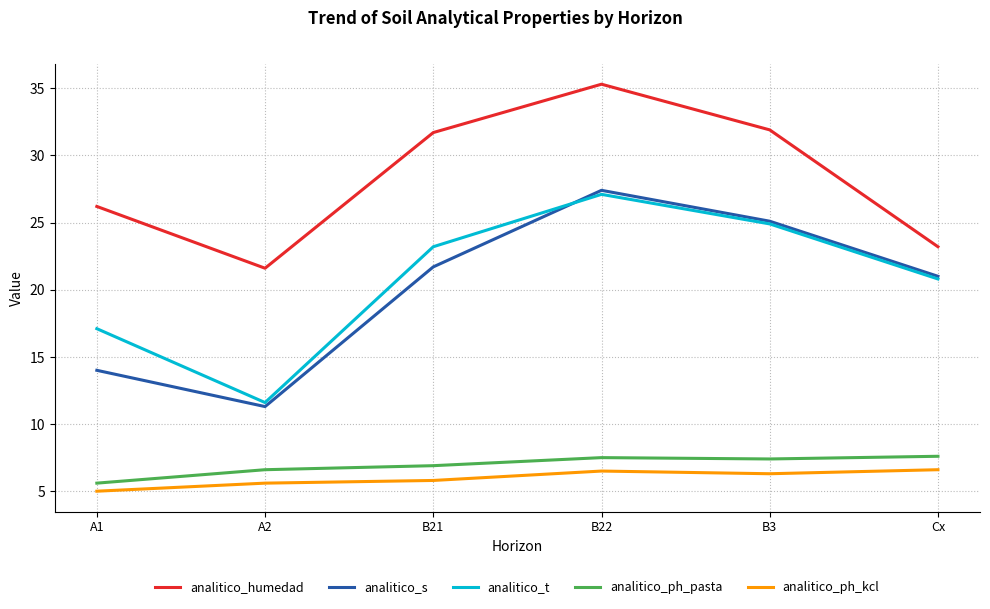

True or false: analitico_humedad and analitico_ph_kcl cross at least once.

False